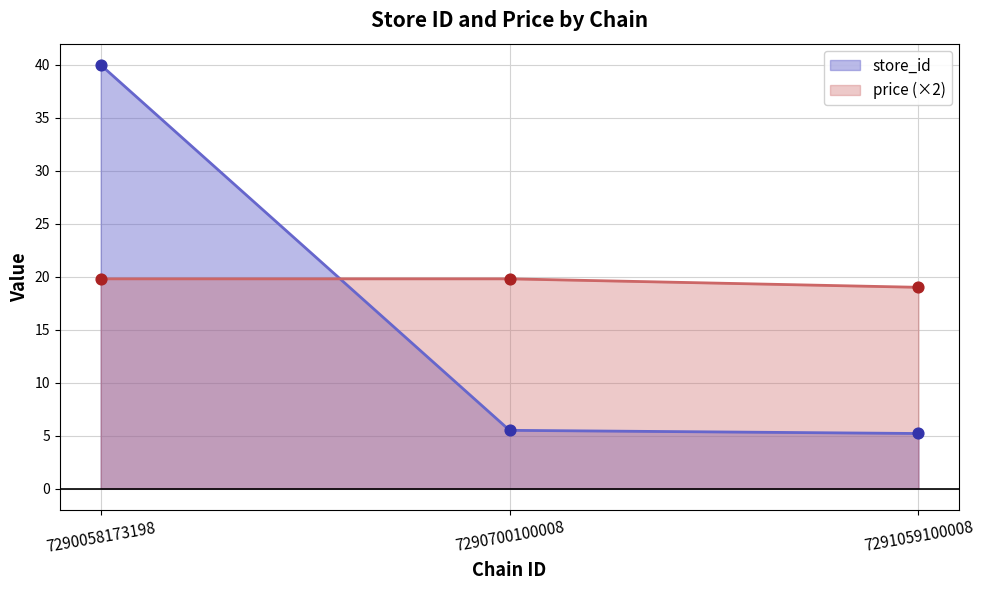

At which category is the sum across all series the highest?

7290058173198